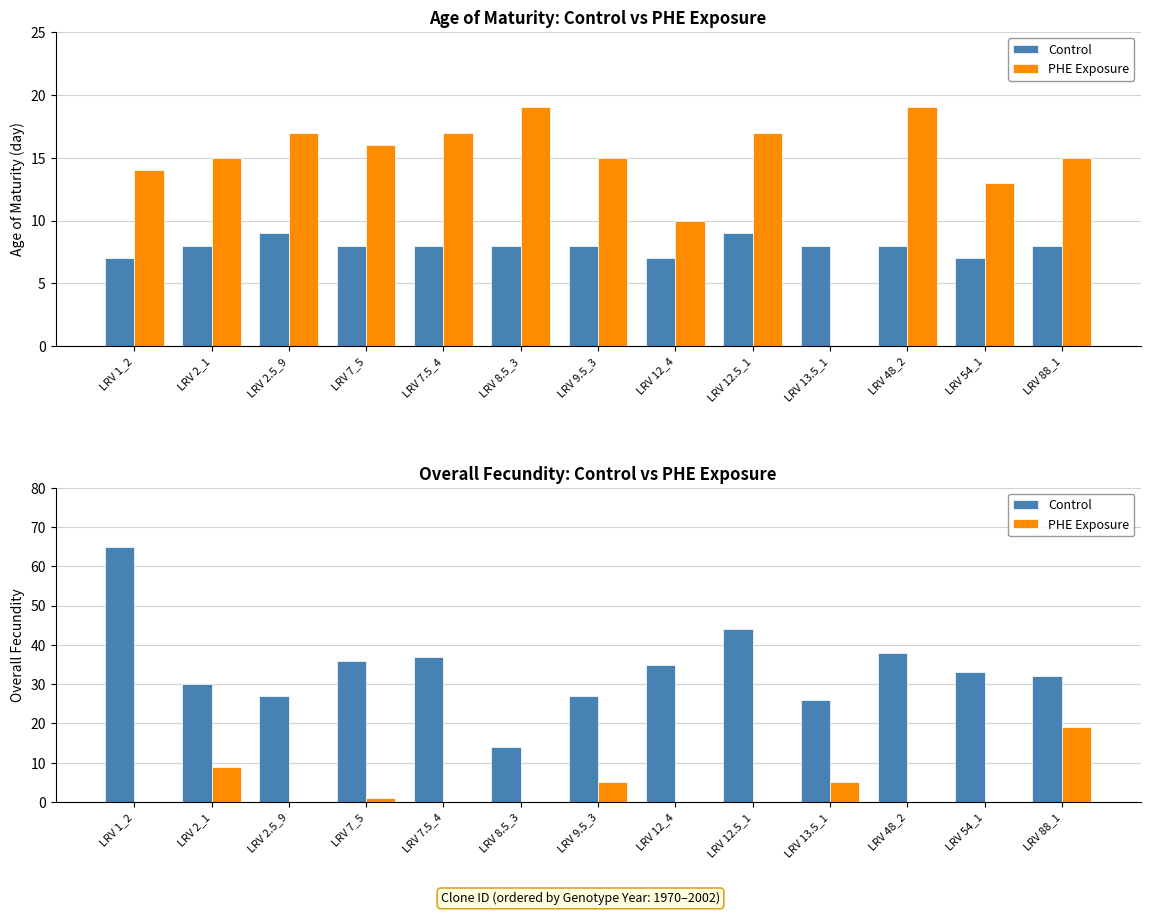

At how many categories does at least one series exceed 46?

1